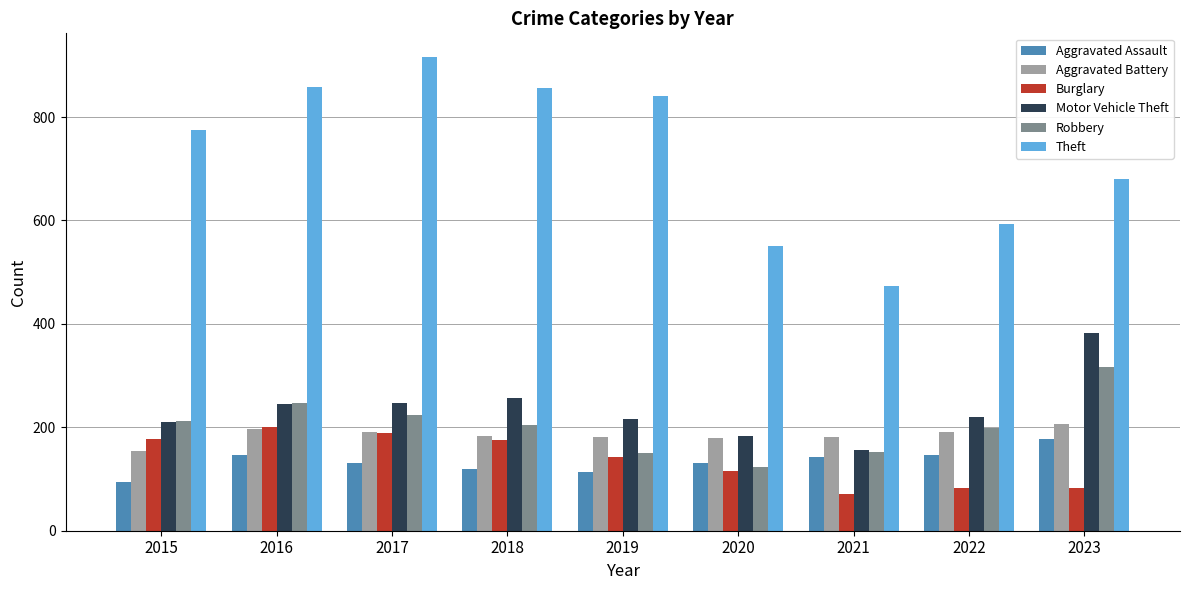

What is the difference between the maximum and minimum values in the Burglary series?

130